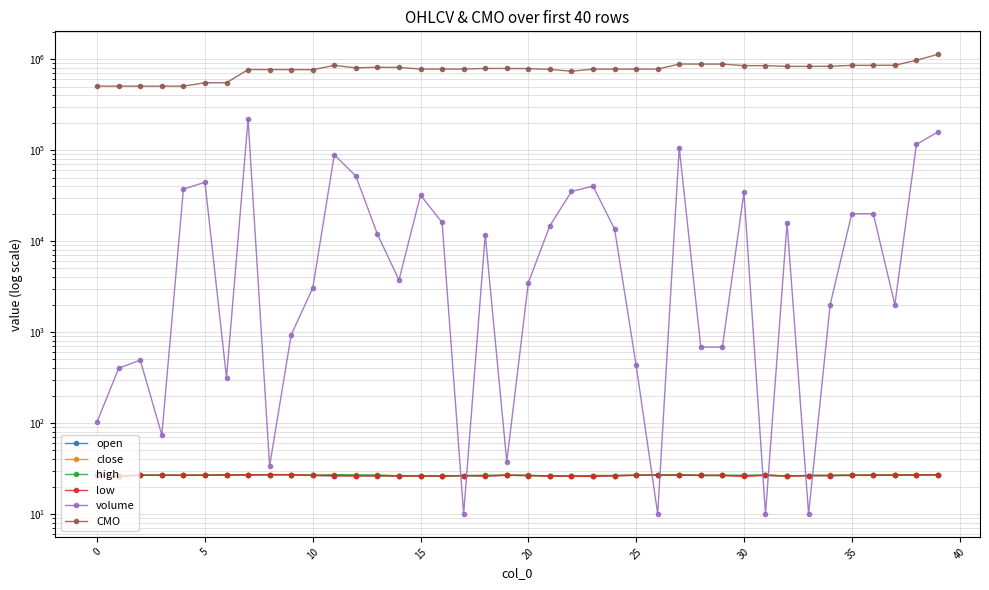

Is it true that volume equals 13.6 at 33?

False